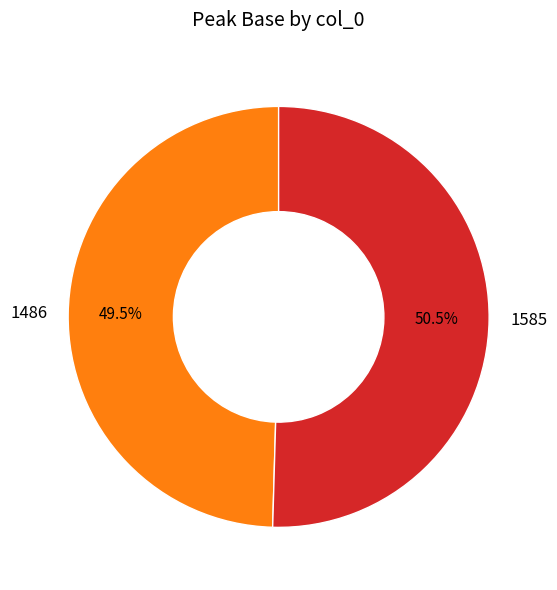

How many segments does this pie chart have?

2